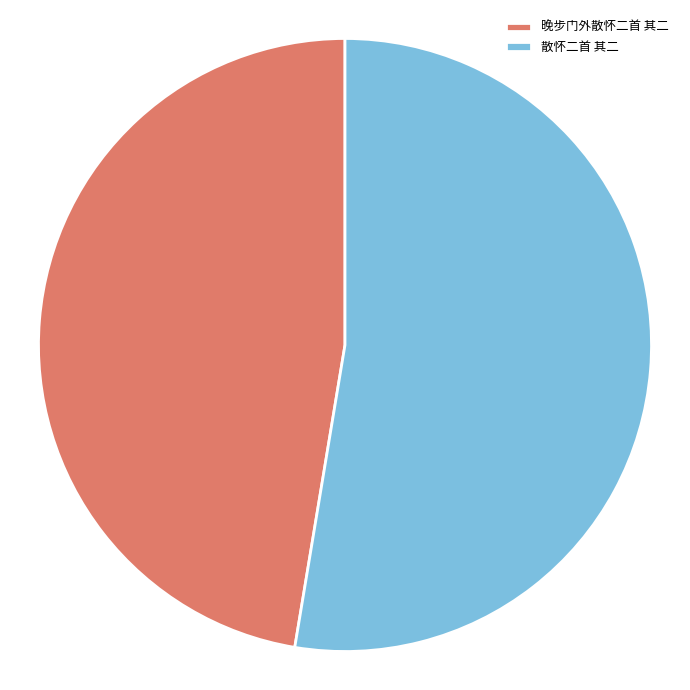

The 散怀二首 其二 slice represents 65% of the pie. True or false?

False